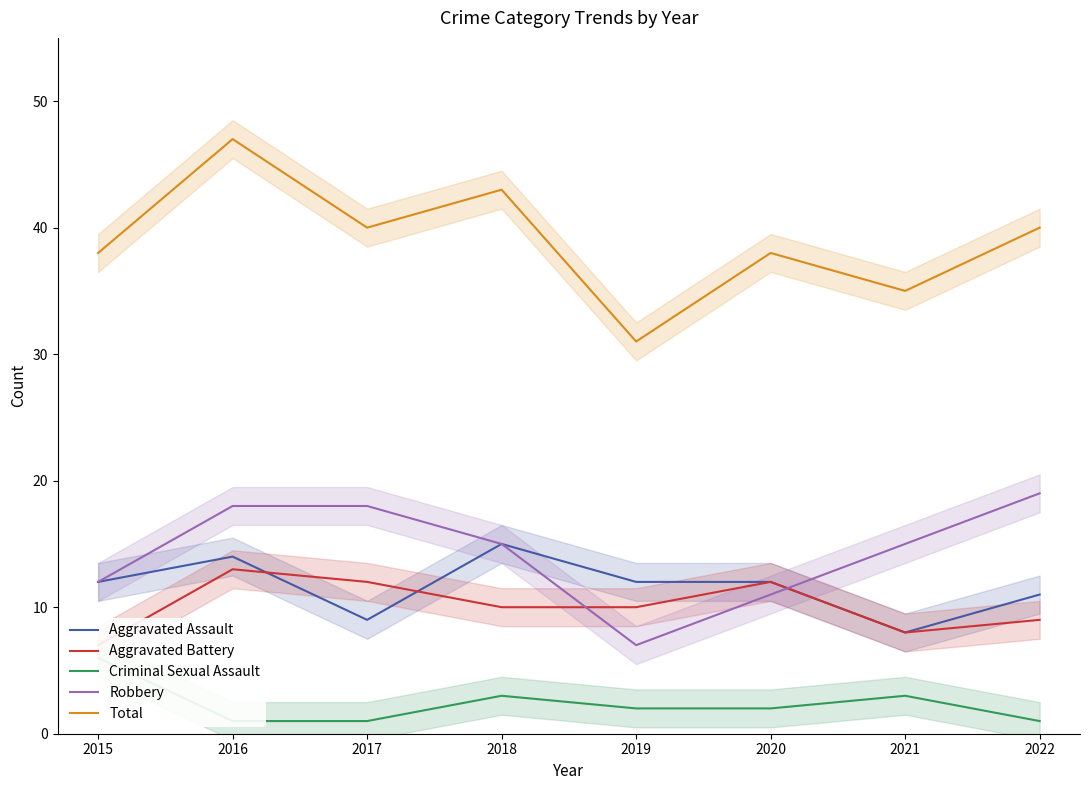

True or false: Criminal Sexual Assault and Robbery intersect in this chart.

False